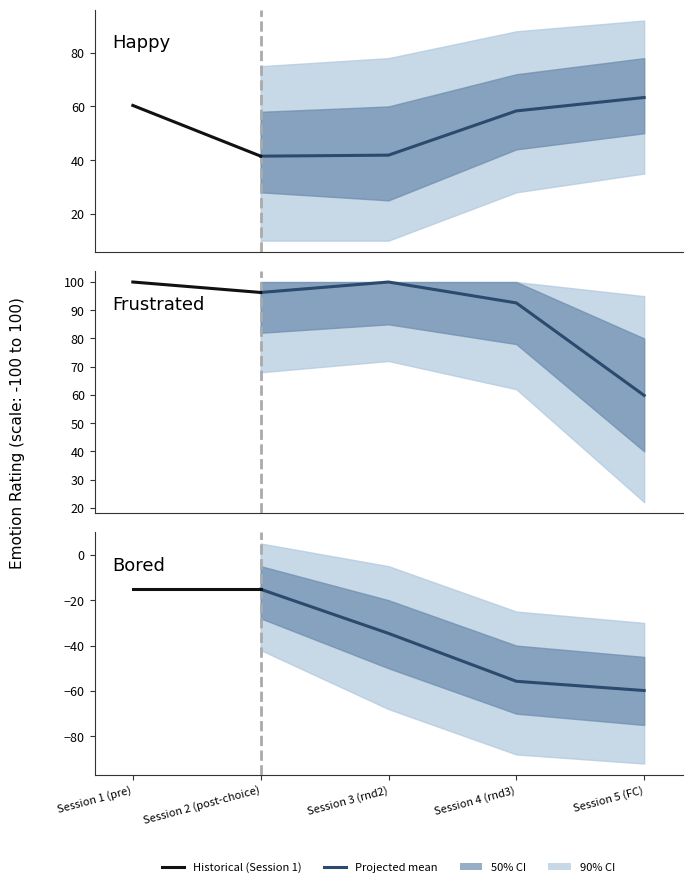

The frustrated series shows 96.3 at frustrated. True or false?

True